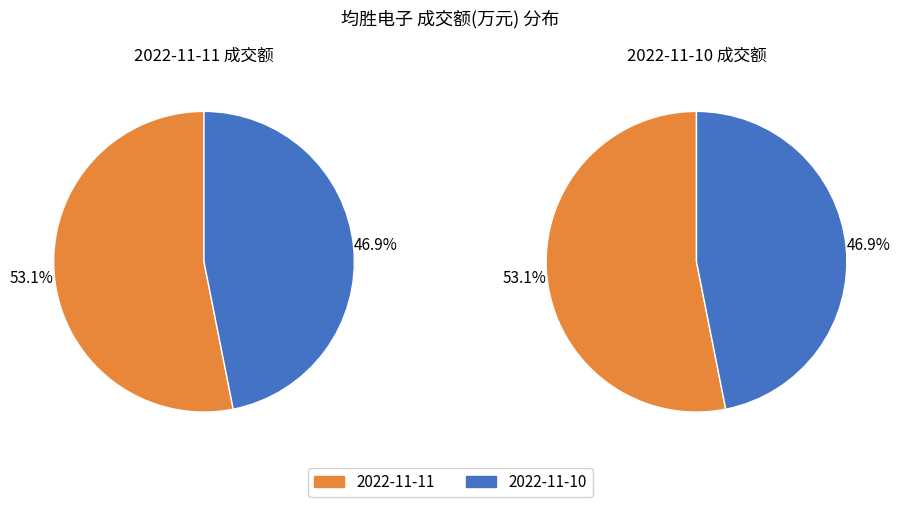

How many segments does this pie chart have?

2